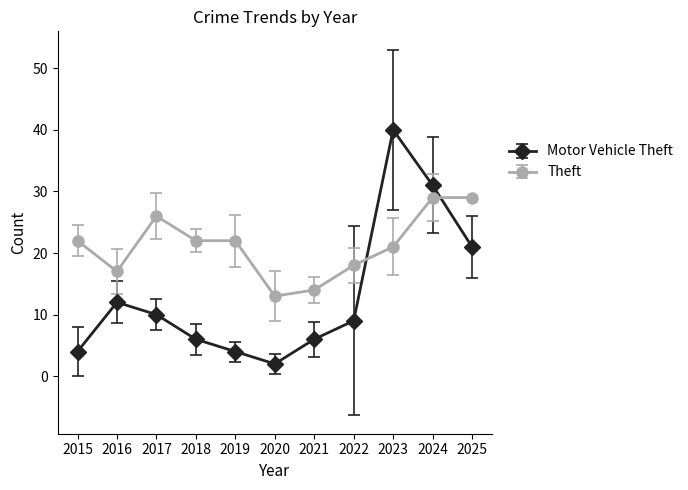

How many intersections are there between Theft and Motor Vehicle Theft?

2